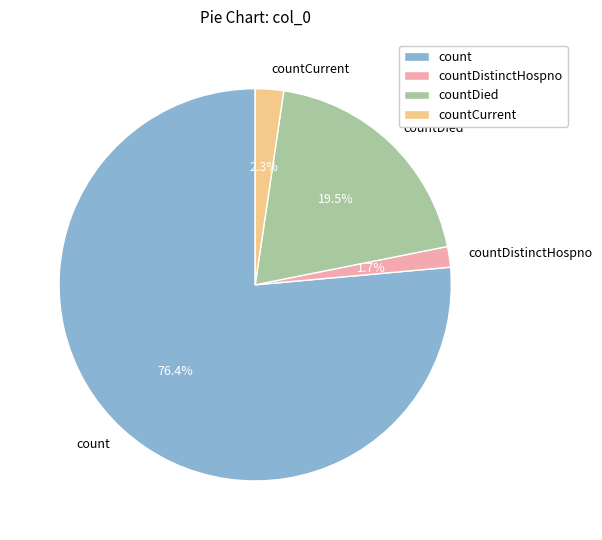

What percentage do countDistinctHospno and countCurrent together represent?

4.0%